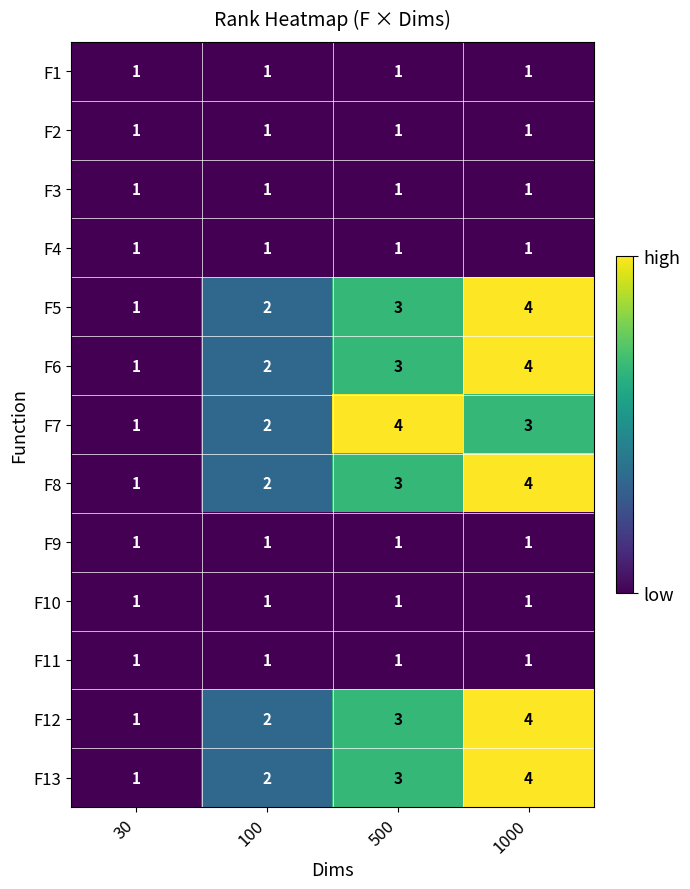

What is the total value across all series at 30?

13